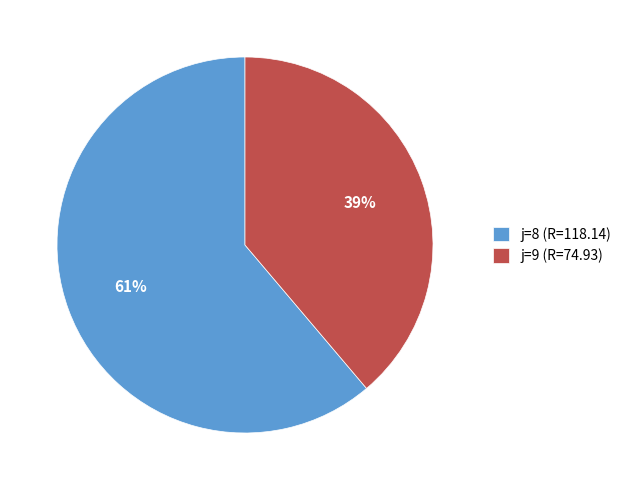

To the nearest percent, what portion does j=9 (R=74.93) represent?

39%